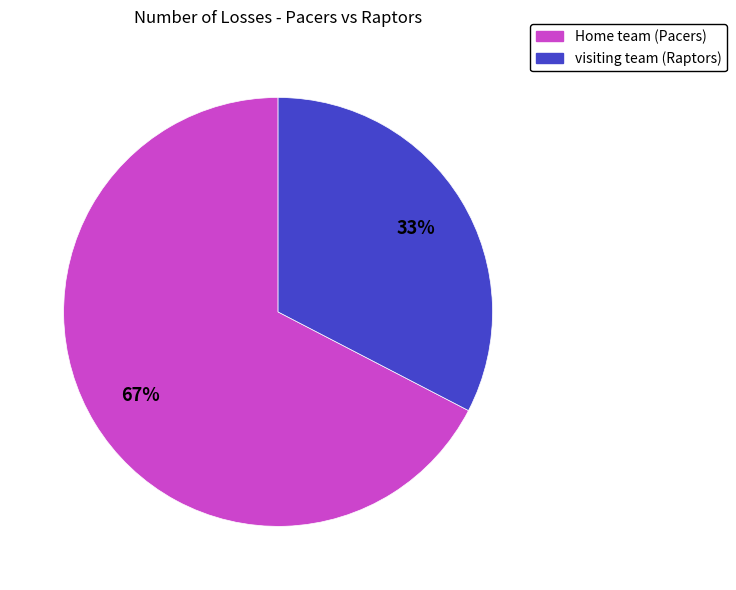

To the nearest percent, what is the combined percentage of visiting team (Raptors) and Home team (Pacers)?

100%